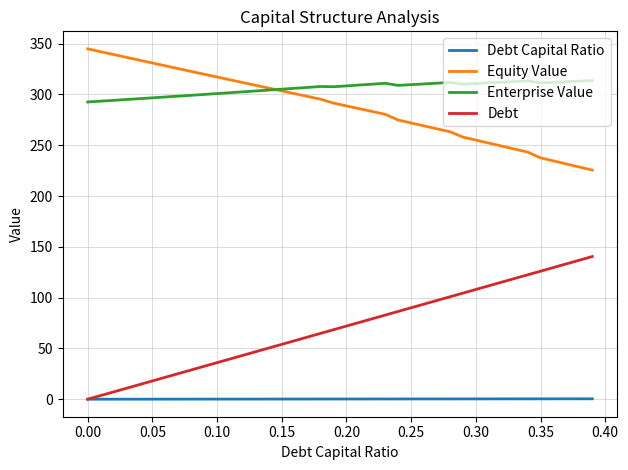

True or false: Debt and Equity Value intersect in this chart.

False